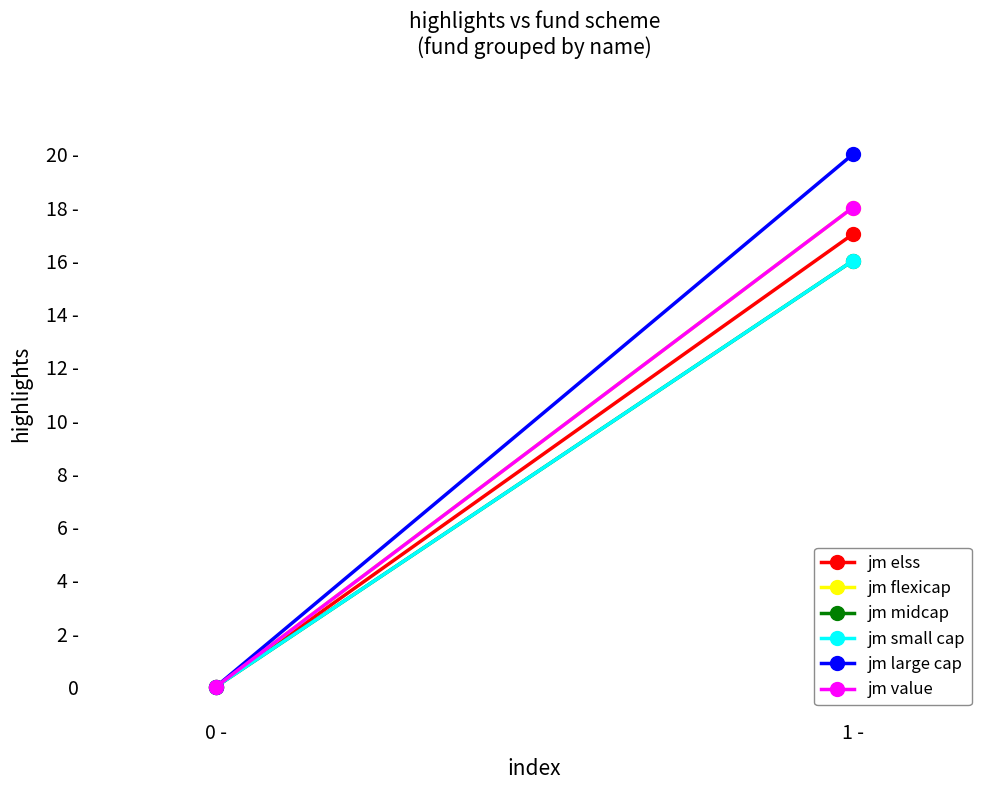

Is it true that jm midcap fund equals 16 at 1 -?

True